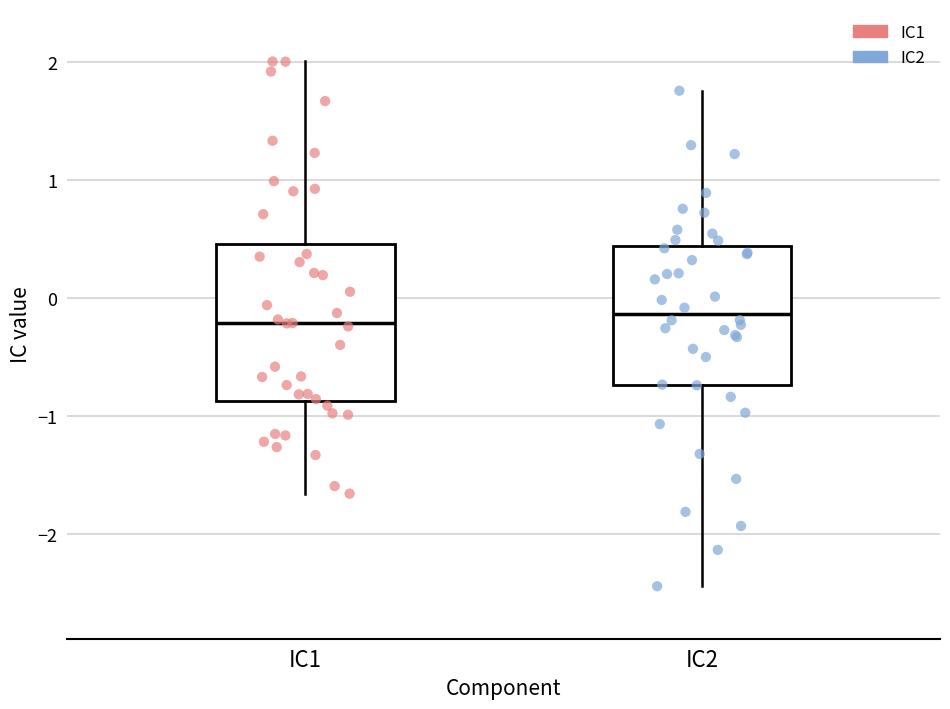

Where does the lower whisker of the box for IC1 end on the y-axis? The values are not printed on the chart, so give them approximately, as read against the axis.

-1.7